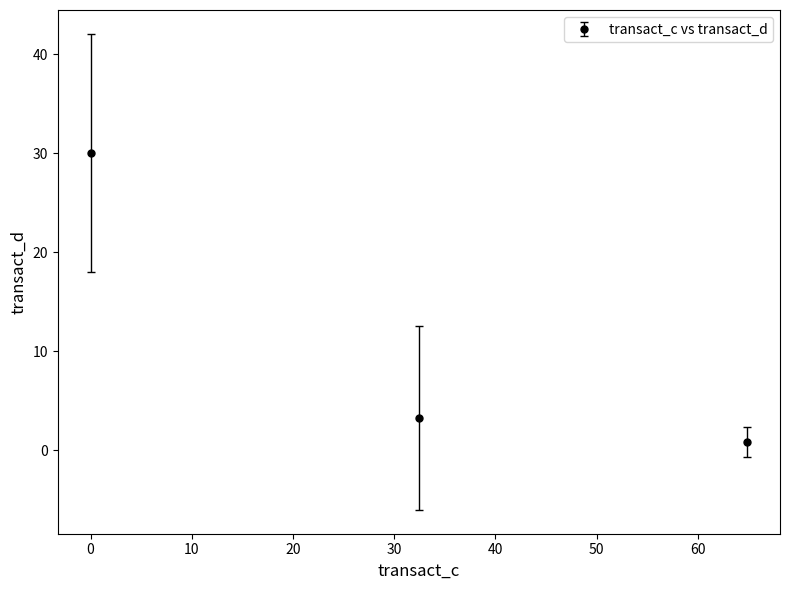

What is the maximum value shown in the chart?

30.0